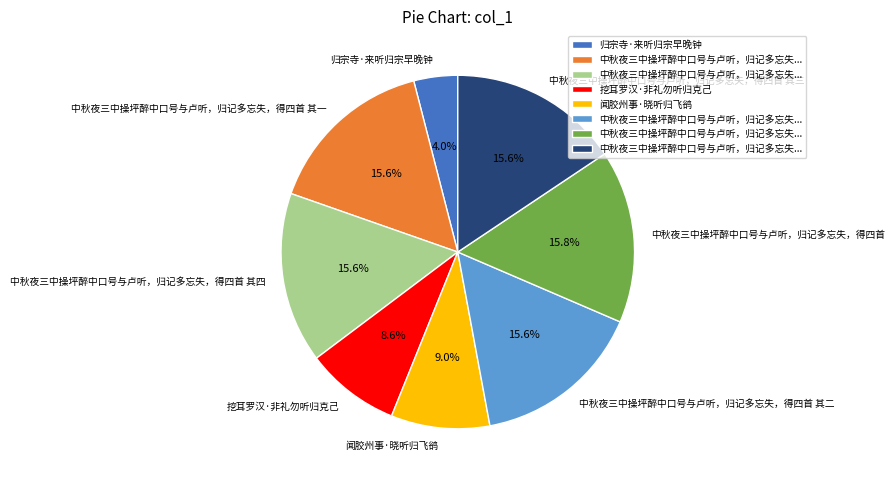

The 闻胶州事·晓听归飞鹆 slice represents 9% of the pie. True or false?

True